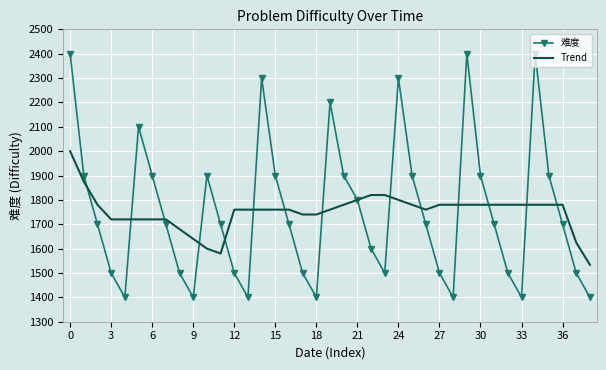

What is the maximum value for 难度?

2400.0